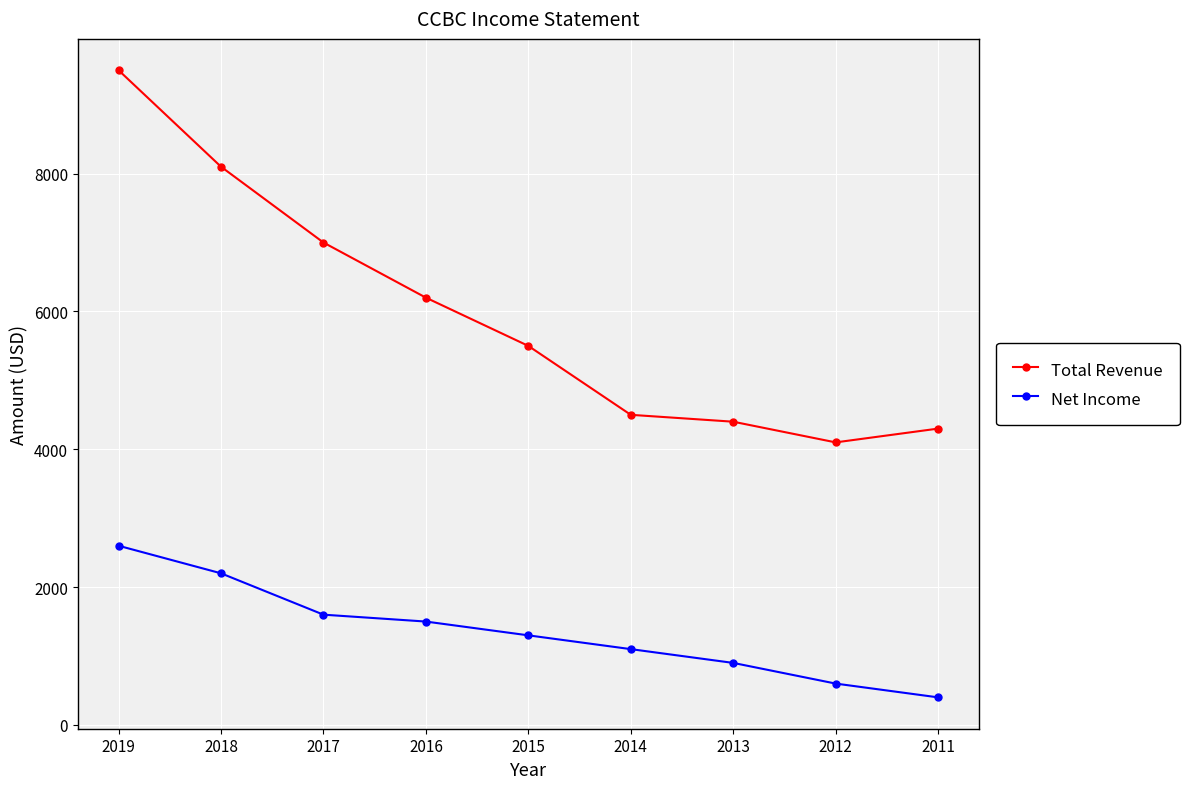

At which label does Total Revenue first exceed 5500?

2019